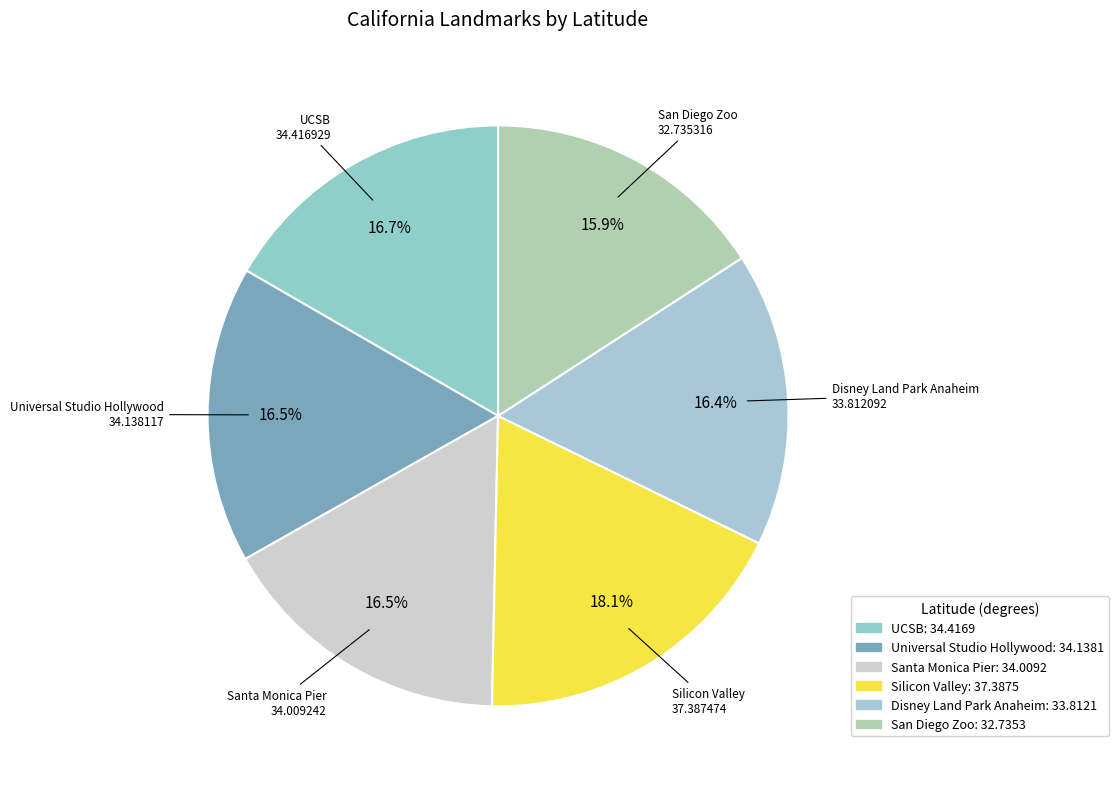

What is the ratio of the value at UCSB to the value at San Diego Zoo?

1.1